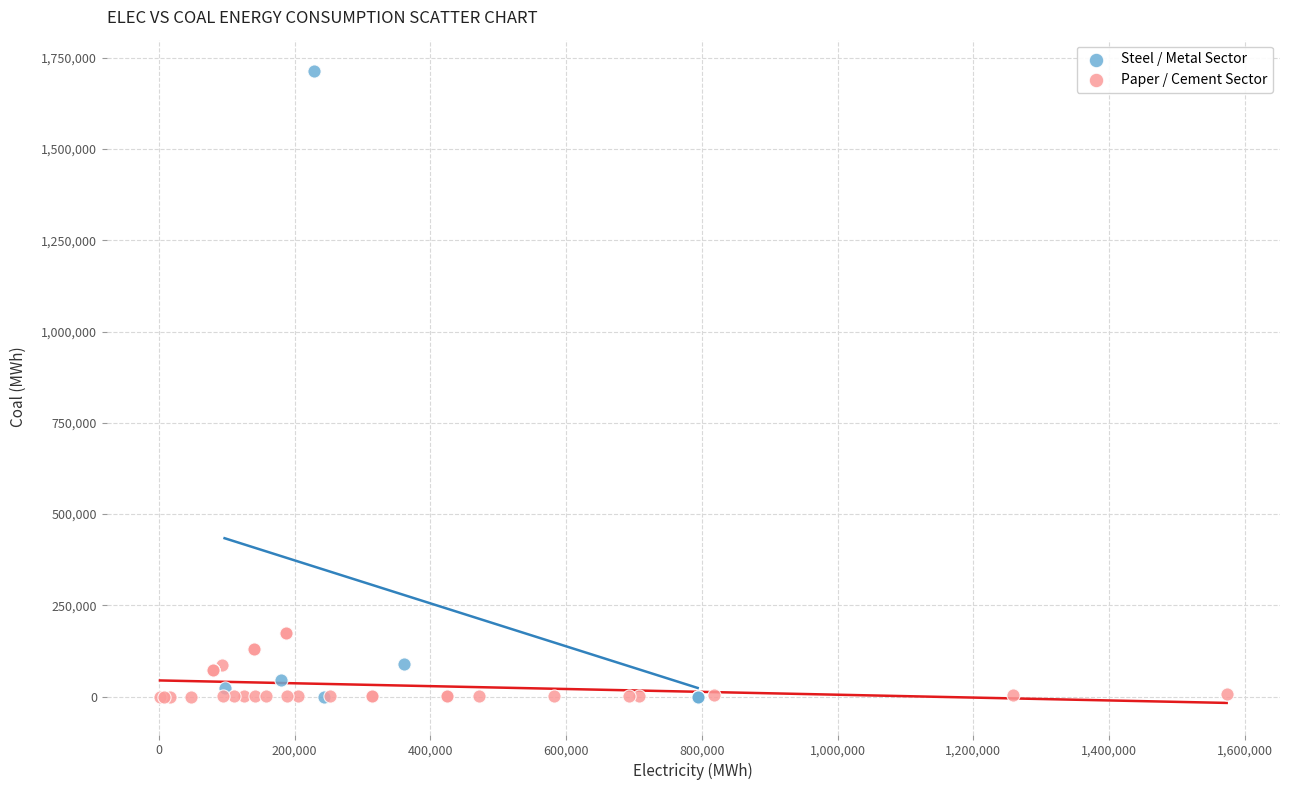

Which series contains the highest Y value?

Steel / Metal Sector